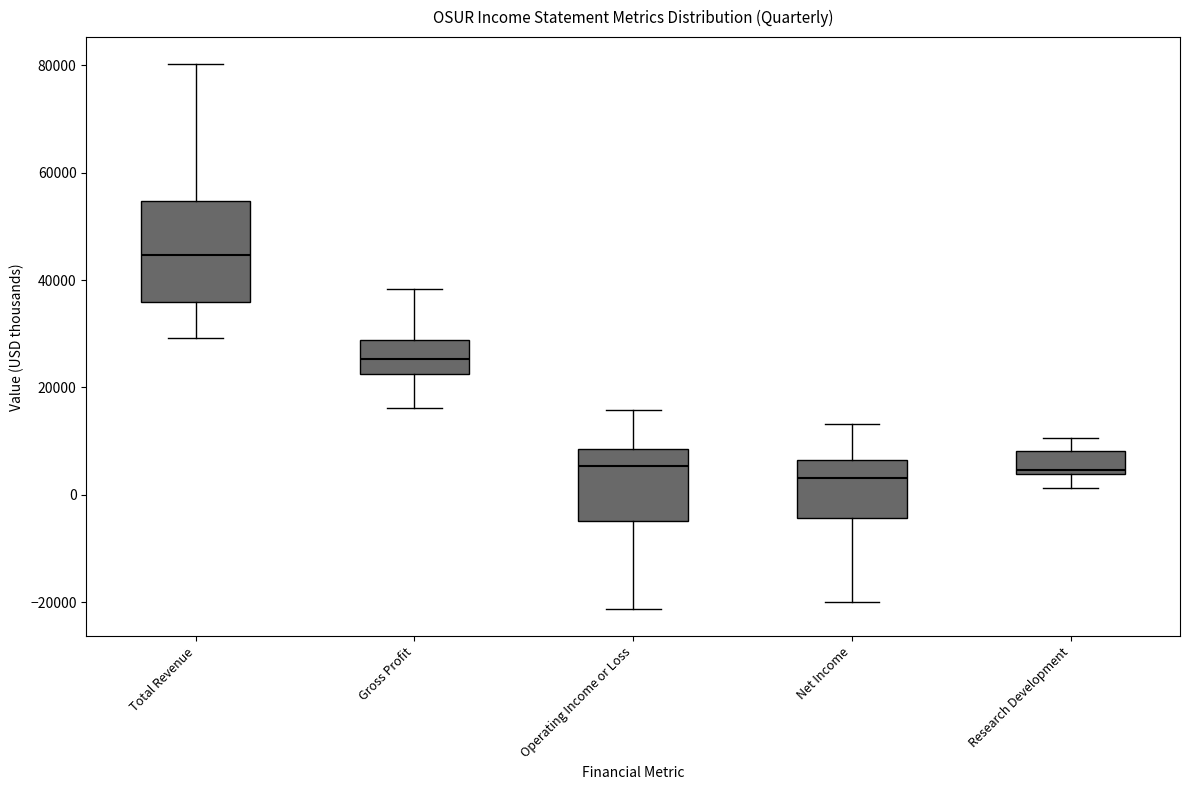

Comparing the boxes themselves (not the whiskers), which one is the tallest?

Total Revenue